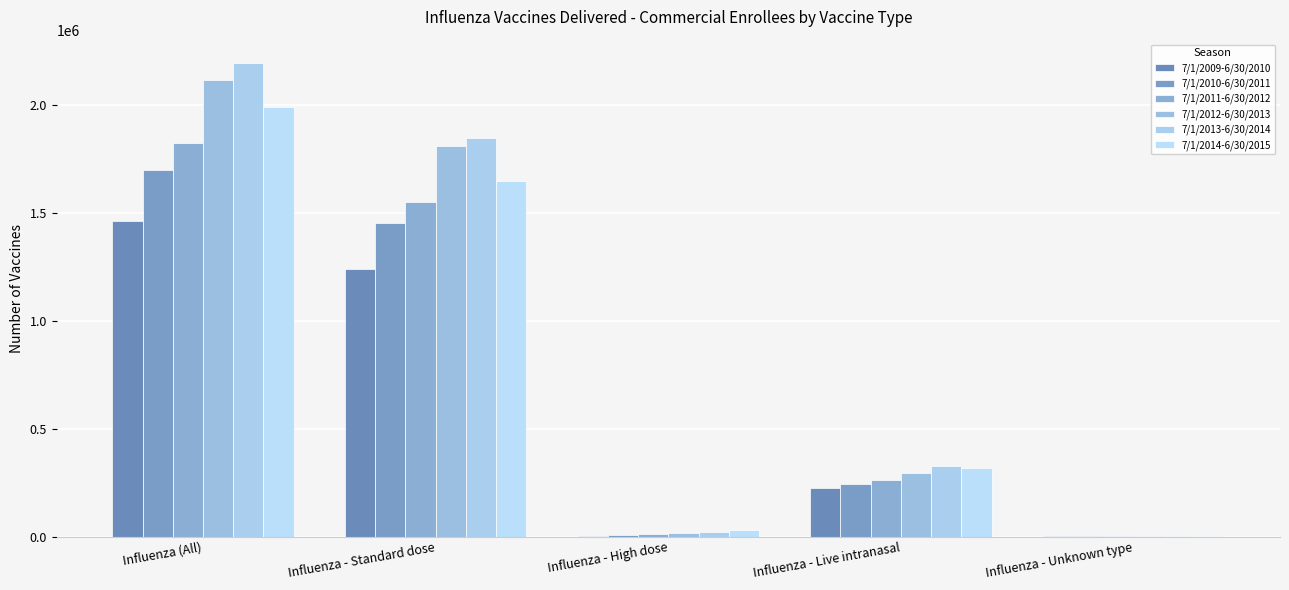

What is the value of the 7/1/2013-6/30/2014 bar at the 4th from the left?

328044